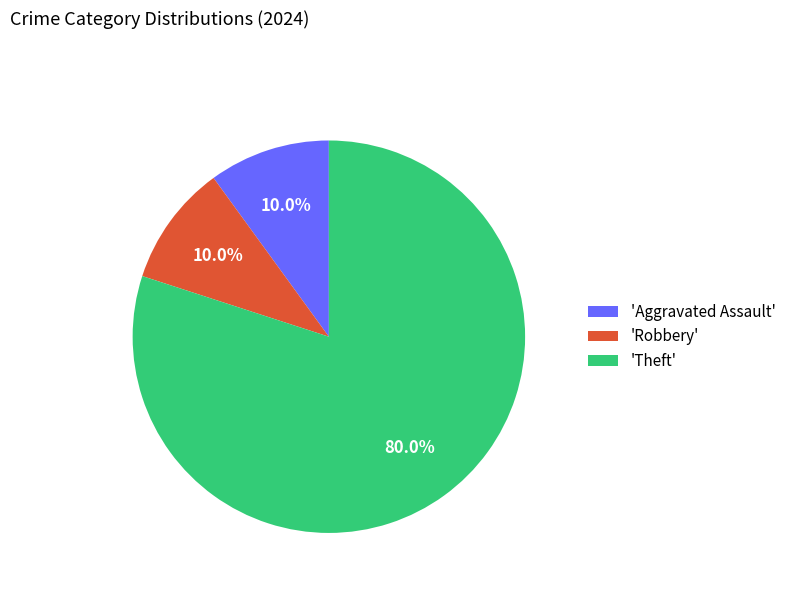

Which has a higher value, 'Robbery' or 'Theft'?

'Theft'